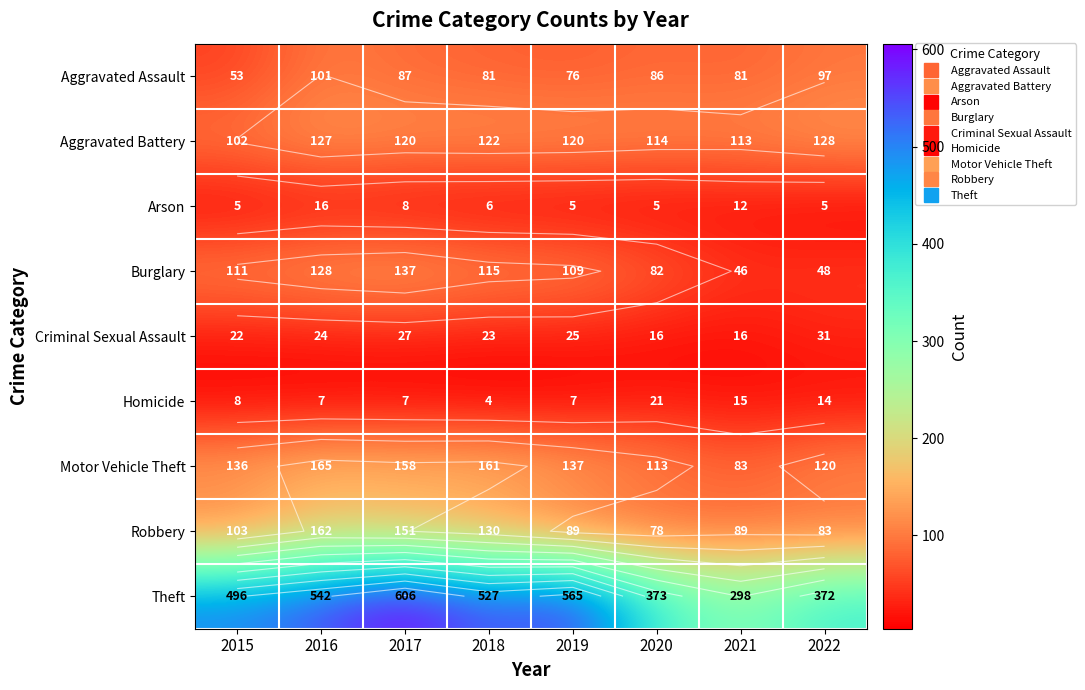

At which category is the sum across all series the highest?

2017